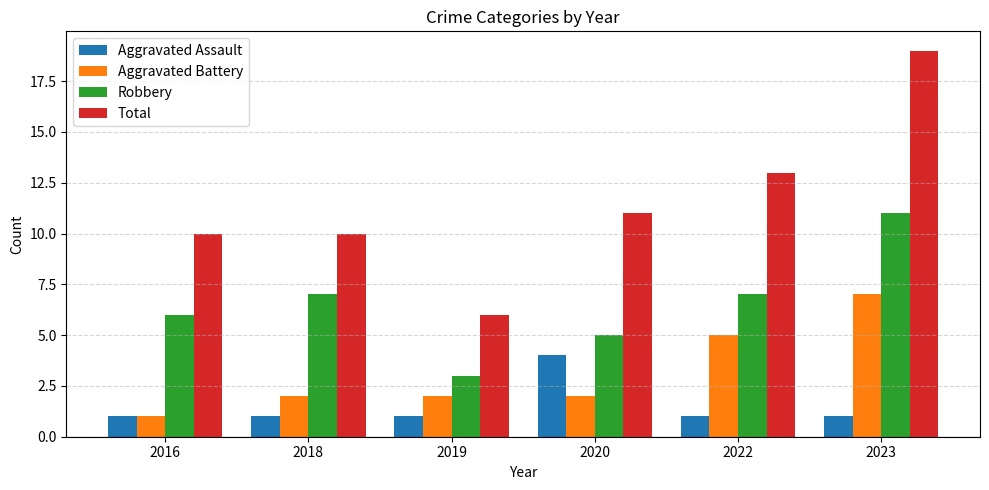

Rank the series by their average value, from highest to lowest.

Total, Robbery, Aggravated Battery, Aggravated Assault